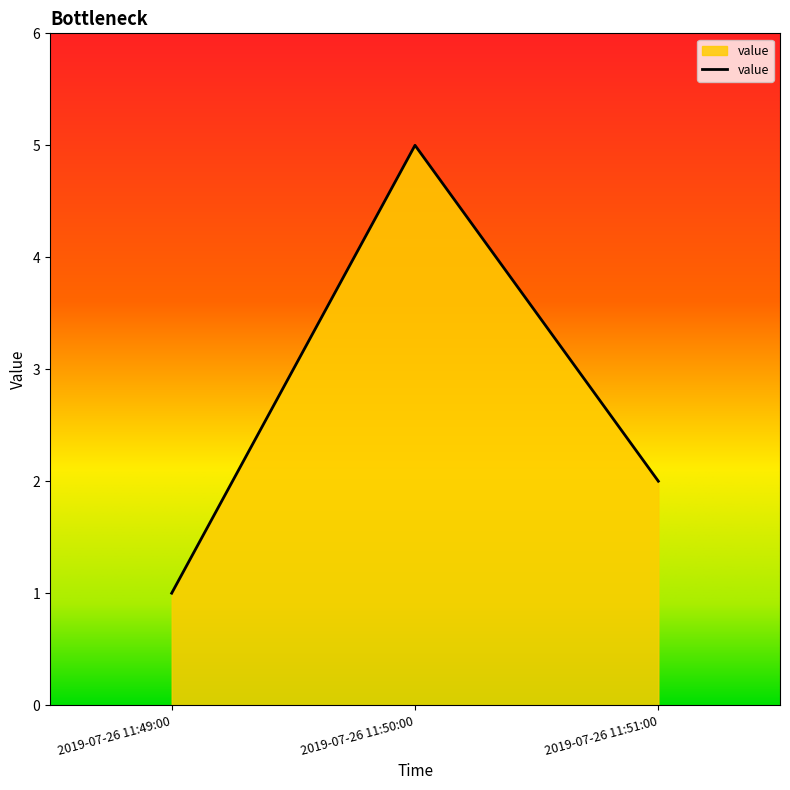

Does the chart have visible grid lines?

No